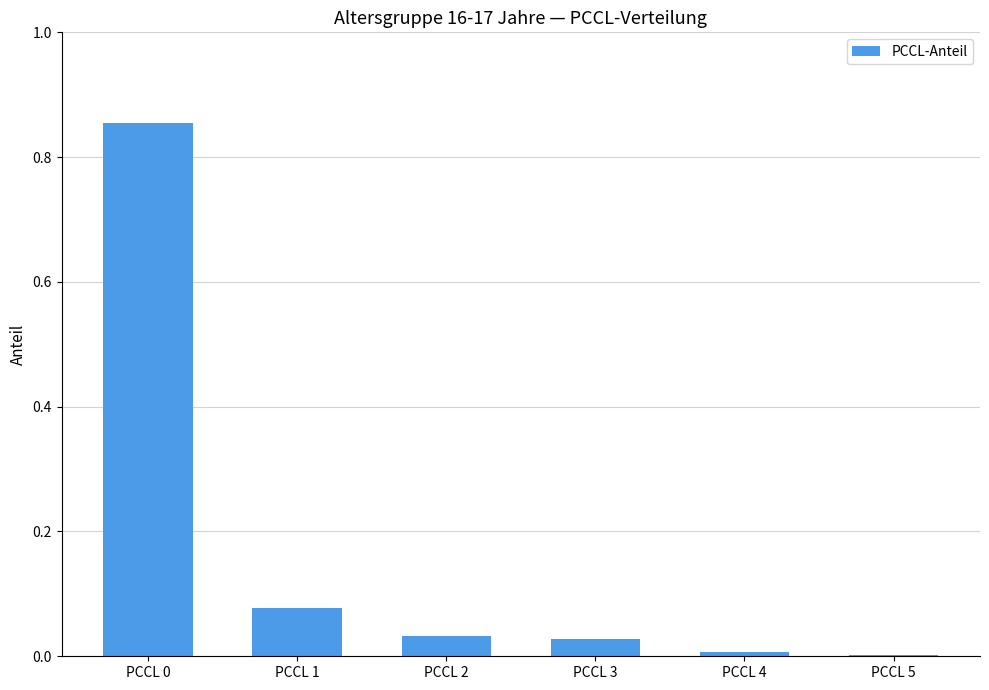

Is it true that the value at PCCL 3 is 0.0?

True